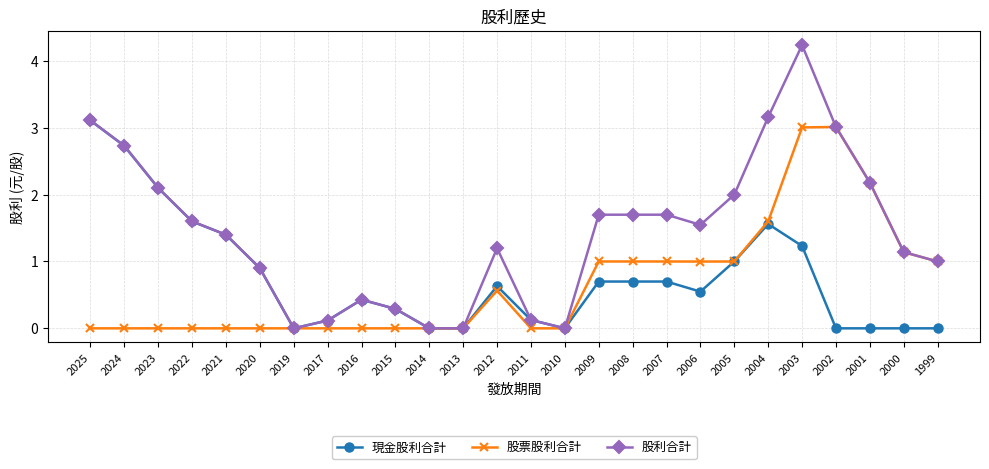

Is it true that 股利合計 equals 0.0 at 2014?

True